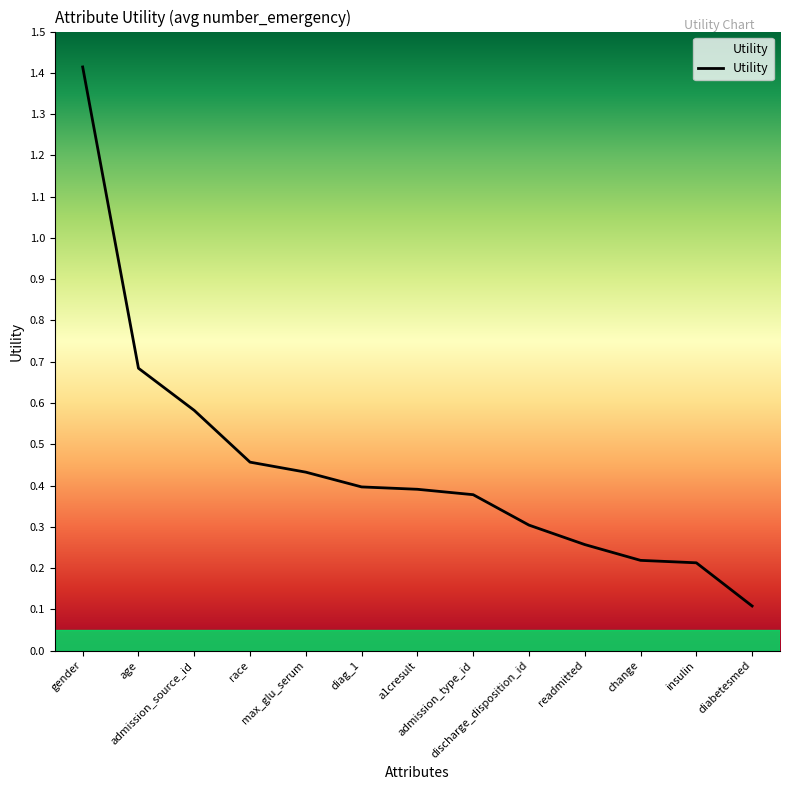

How many series are shown in this chart?

1